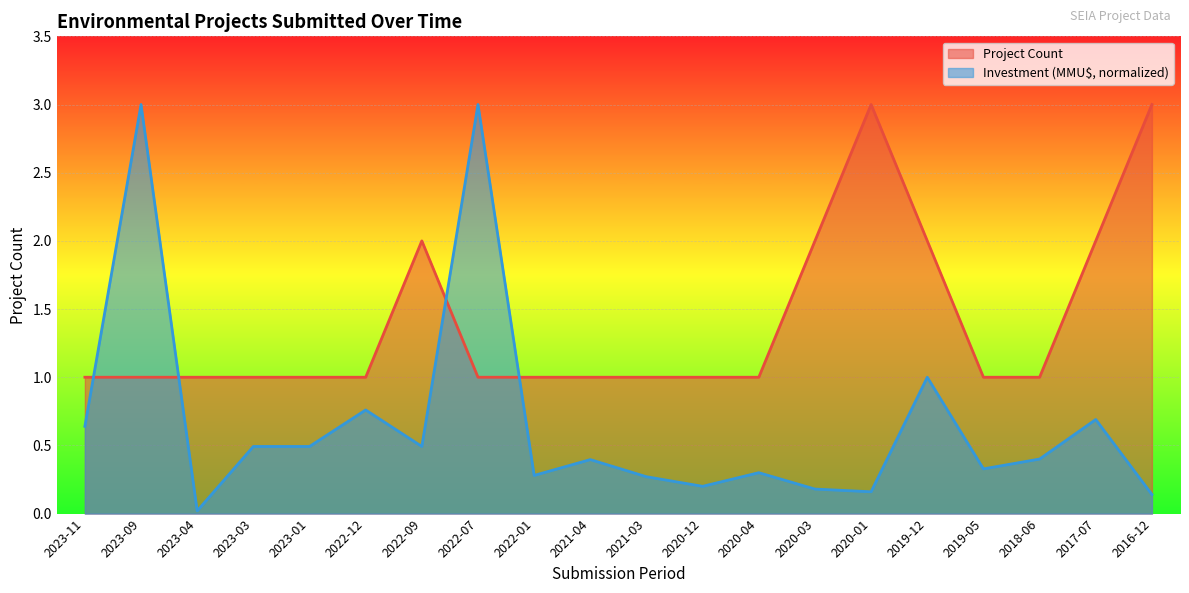

Where is the first local maximum for Project Count?

2022-09